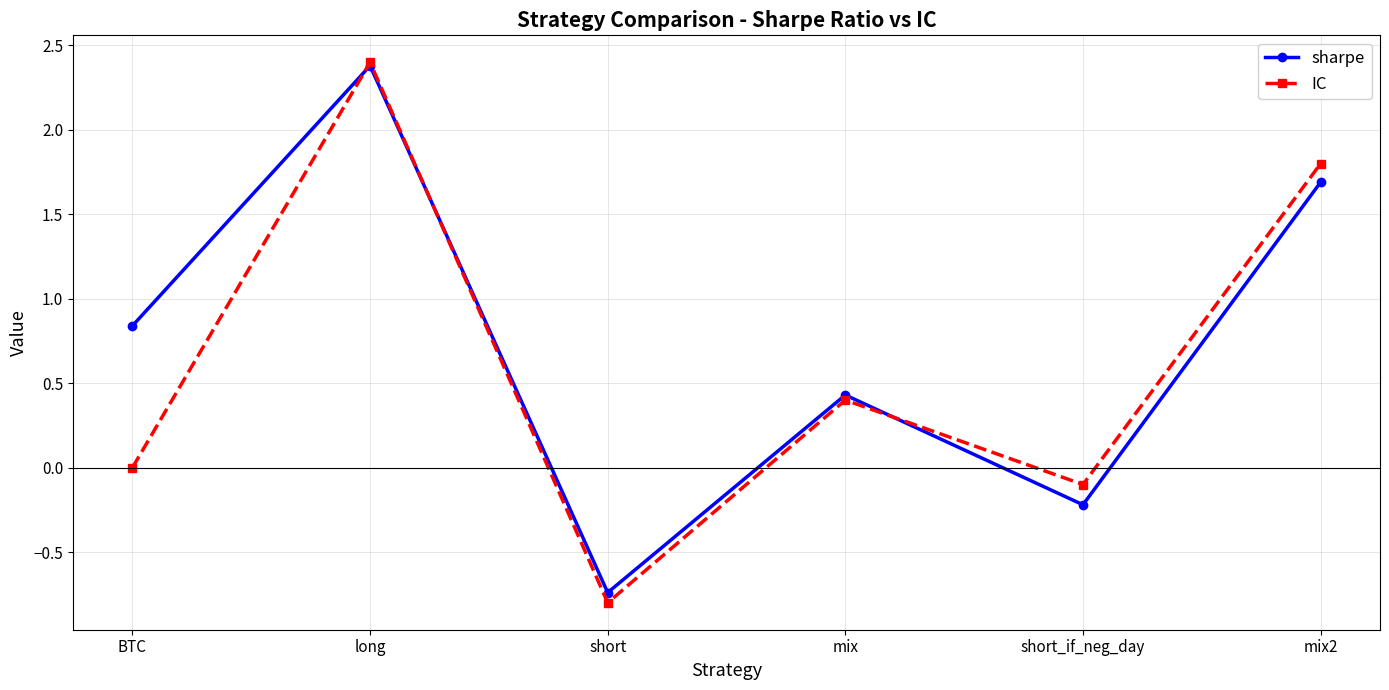

What is the difference between the sharpe values at mix and mix2?

1.3